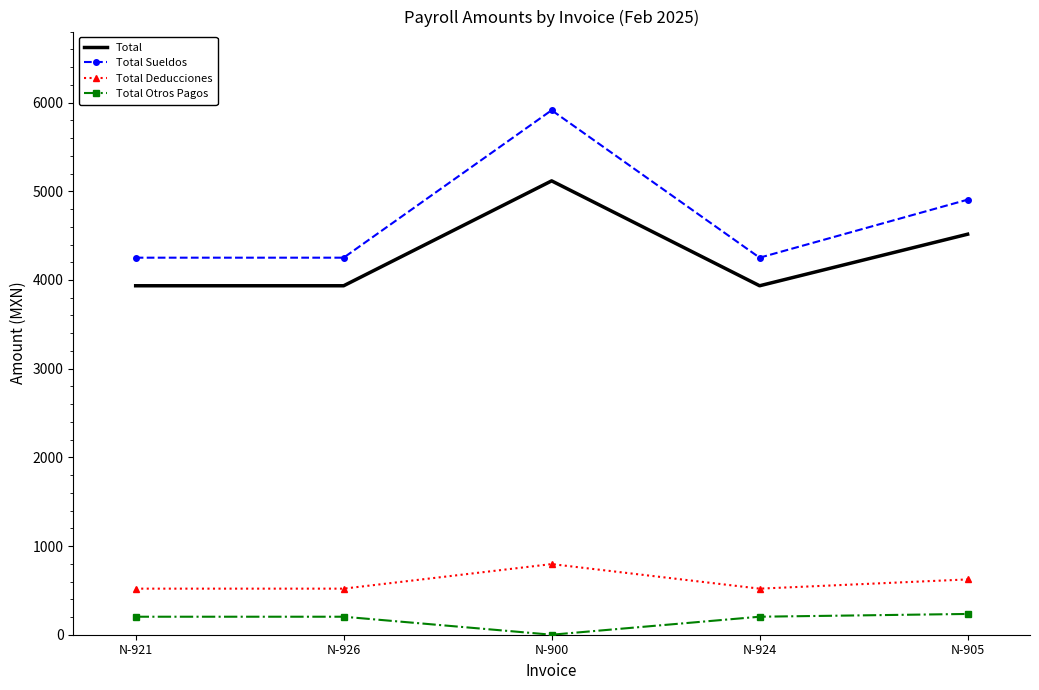

Is the value of Total Otros Pagos at N-926 greater than the value of Total Sueldos at N-900?

No